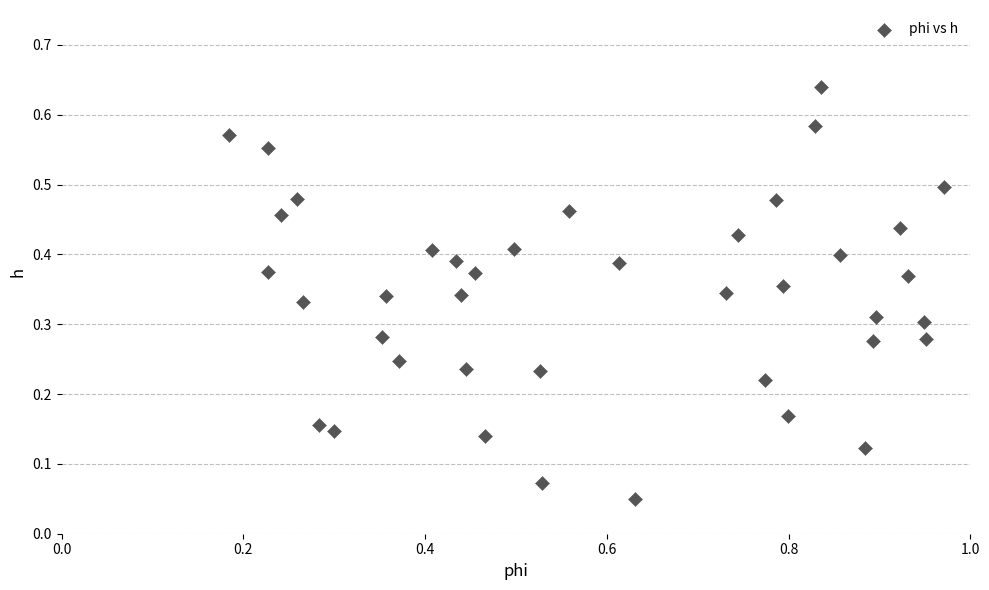

What is the range of X values (max minus min)?

0.8